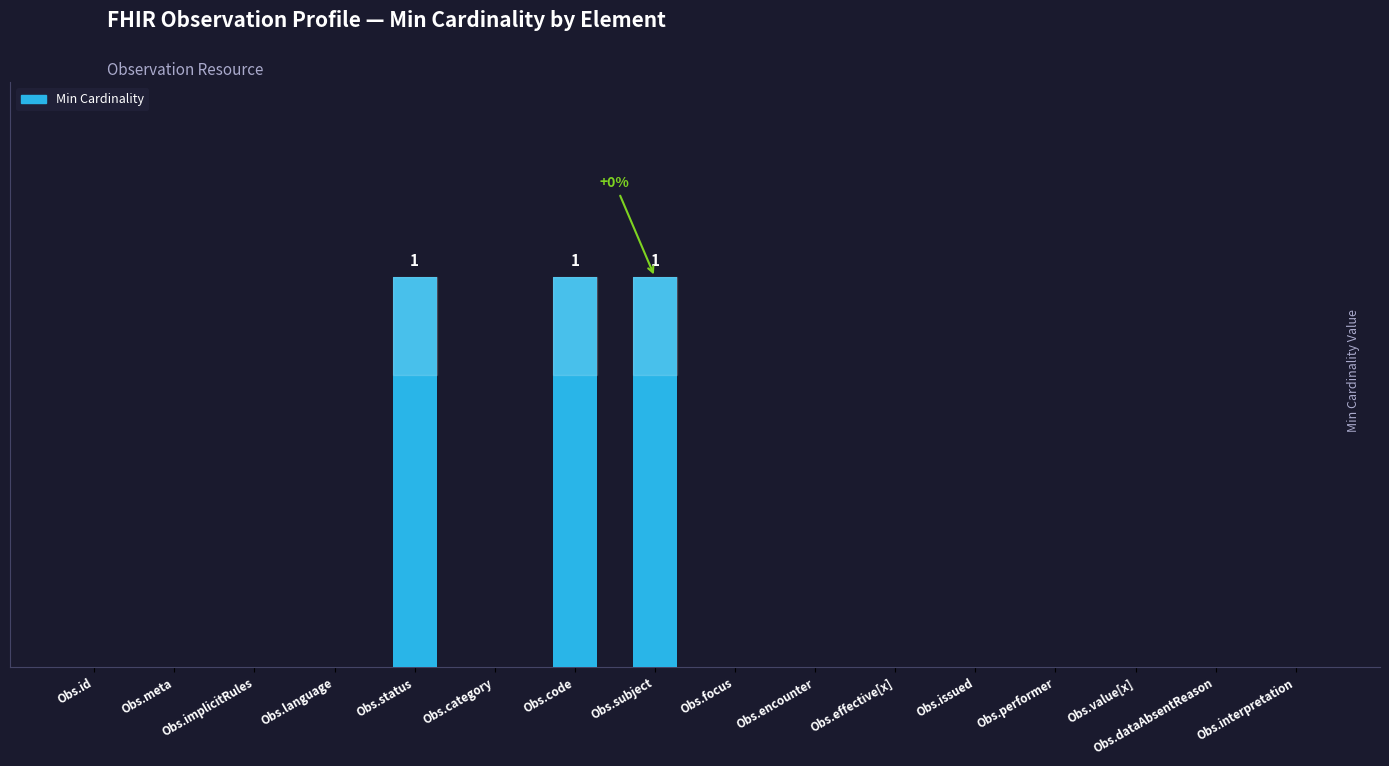

What value does the data have at Obs.status?

1